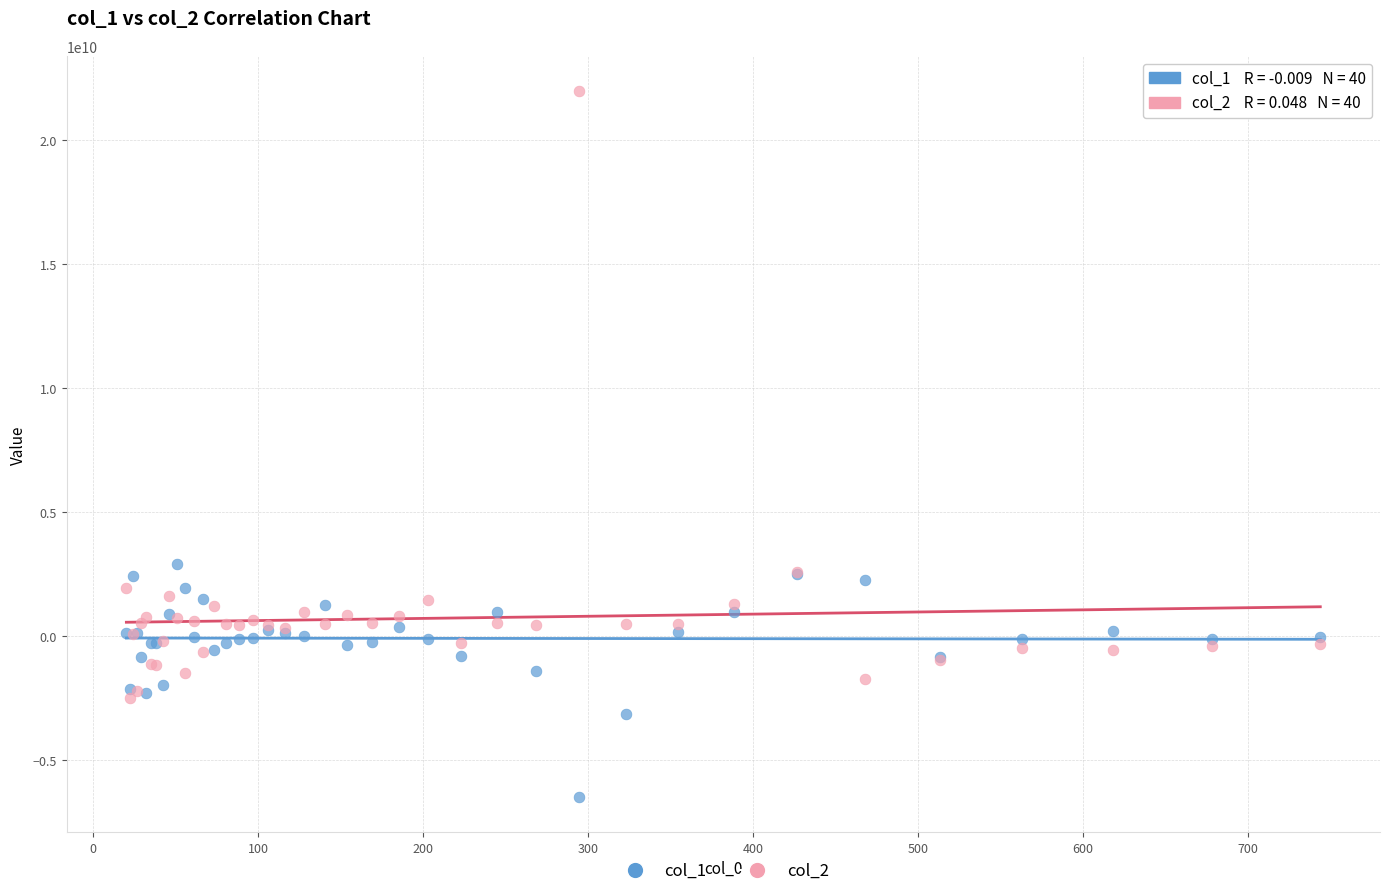

Which series reaches the maximum Y coordinate?

col_2